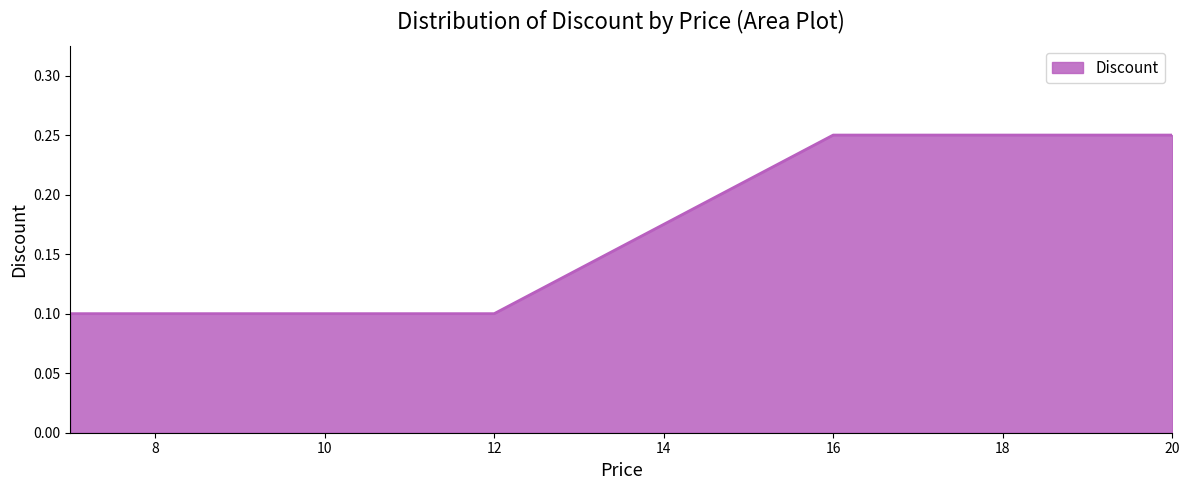

Which label corresponds to the smallest value in the chart?

7